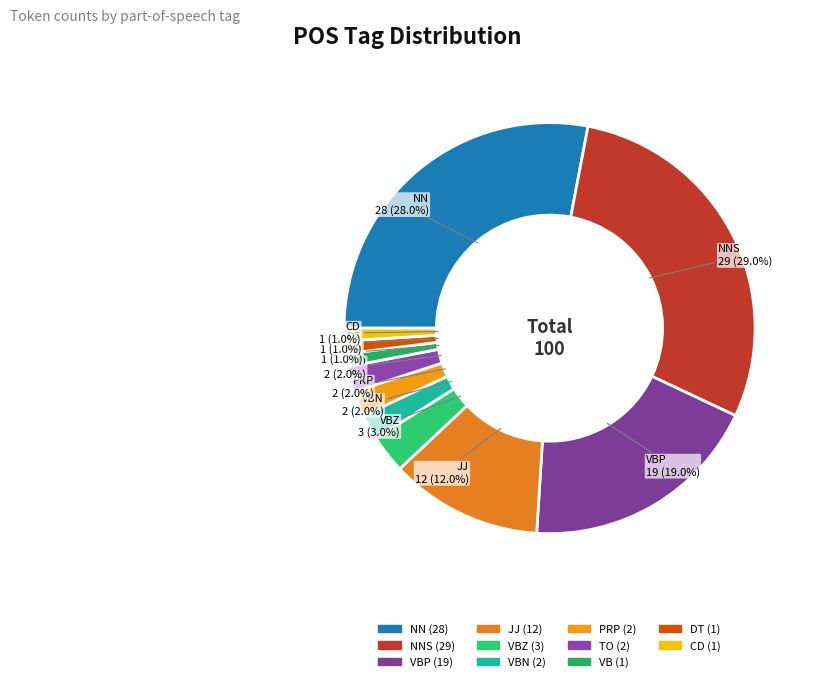

Is there a majority slice in this chart?

No